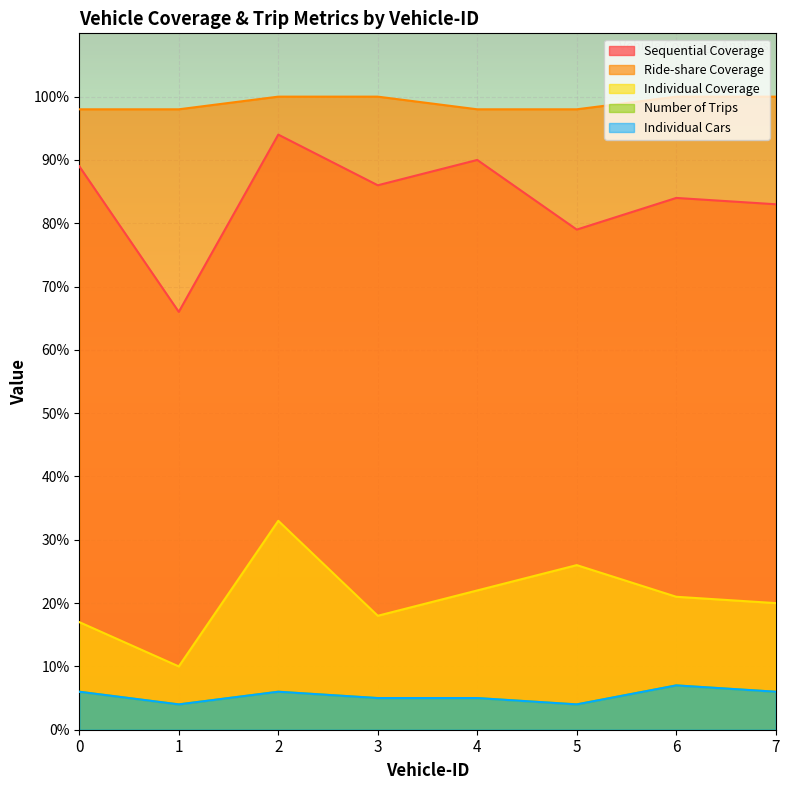

Reading left to right, list all the values displayed in this chart.

Sequential Coverage: 0=89	1=66	2=94	3=86	4=90	5=79	6=84	7=83
Ride-share Coverage: 0=98	1=98	2=100	3=100	4=98	5=98	6=100	7=100
Individual Coverage: 0=17	1=10	2=33	3=18	4=22	5=26	6=21	7=20
Number of Trips: 0=6	1=4	2=6	3=5	4=5	5=4	6=7	7=6
Individual Cars: 0=6	1=4	2=6	3=5	4=5	5=4	6=7	7=6